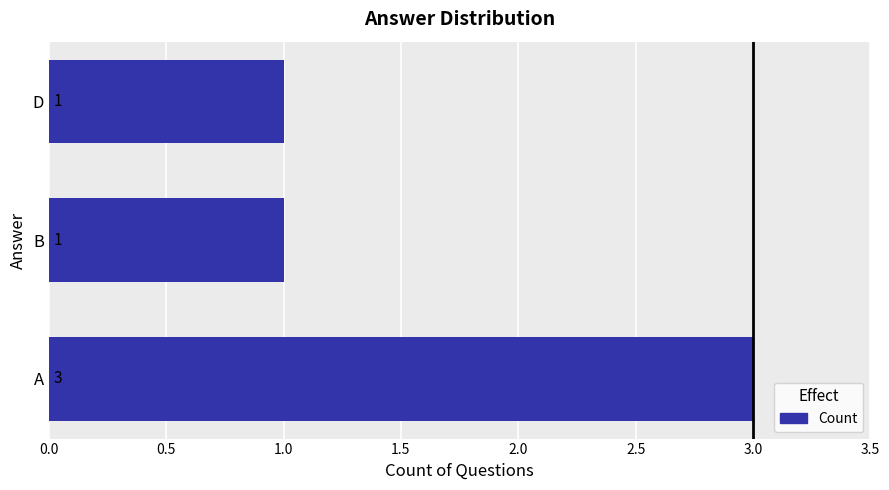

True or false: the data shows 1 at D.

True